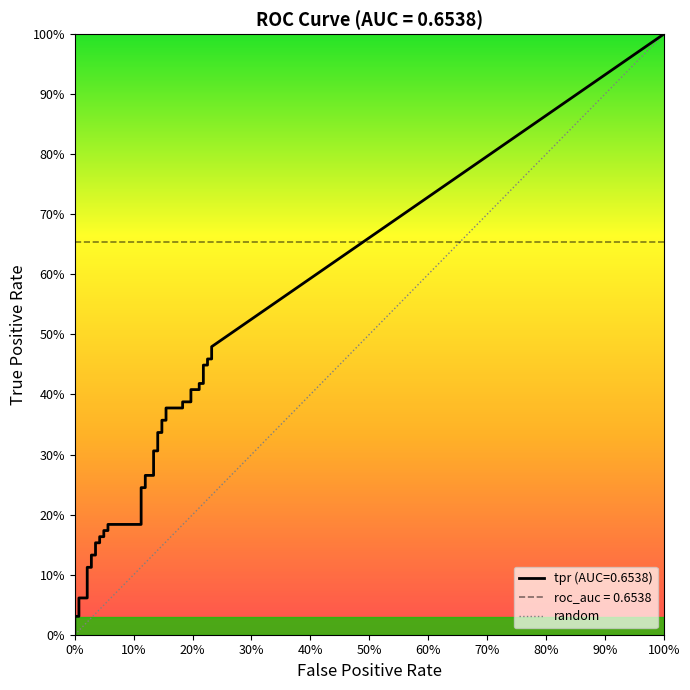

How many values are below 1?

1